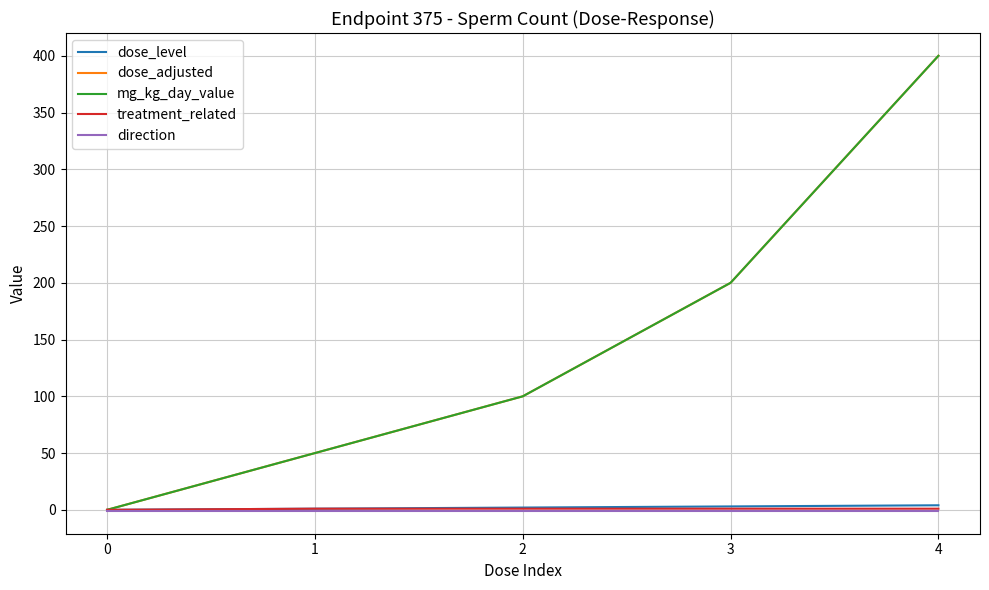

True or false: treatment_related and mg_kg_day_value cross at least once.

False